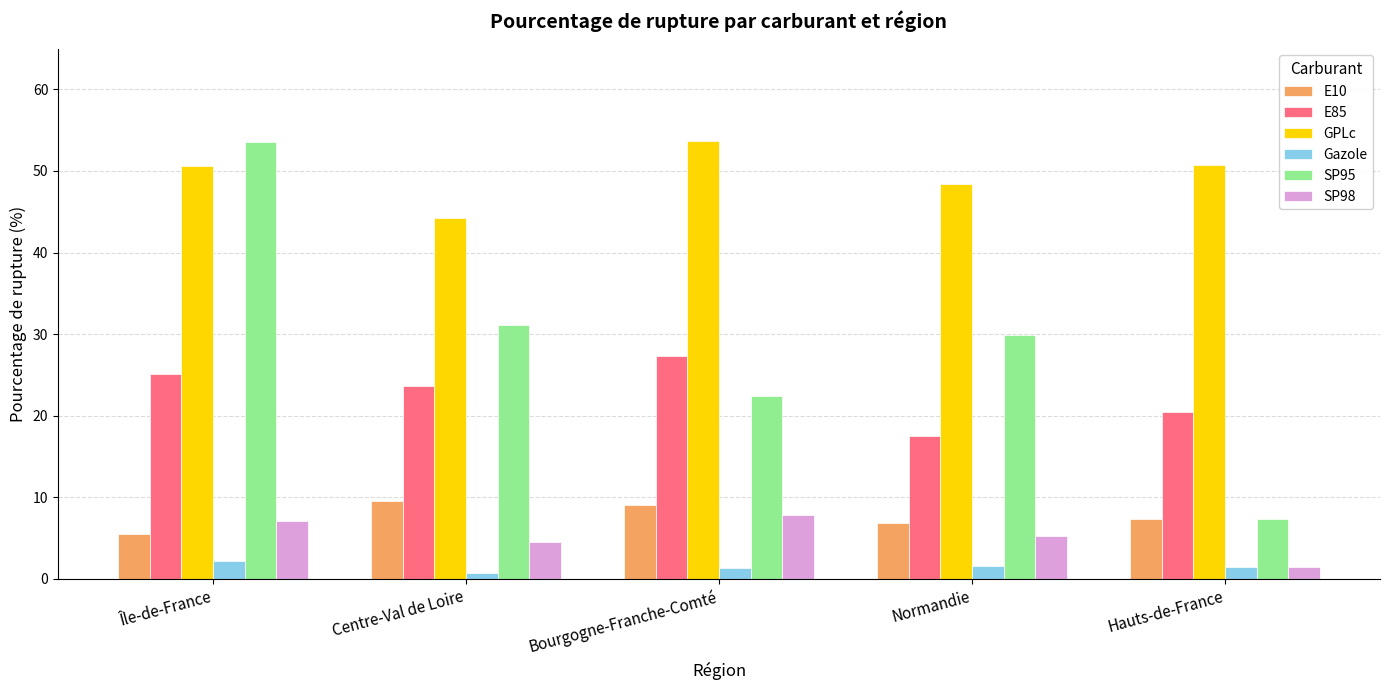

Does the chart contain stacked bars?

No